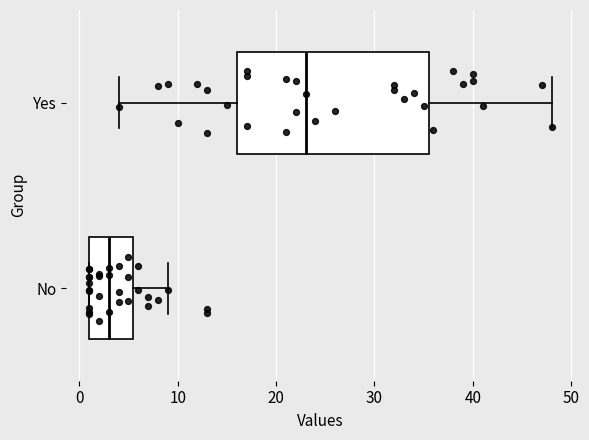

Comparing the boxes themselves (not the whiskers), which one is the widest?

Yes